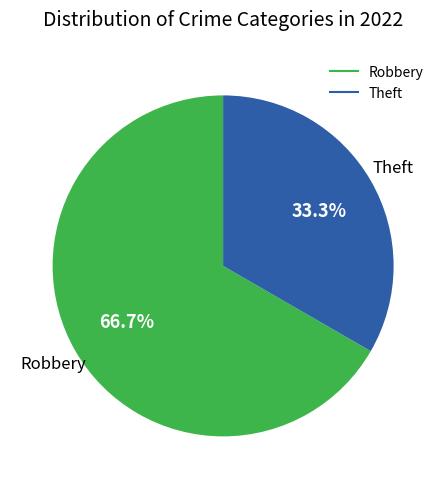

To the nearest percent, what is the difference between the largest and smallest slice percentages?

33%